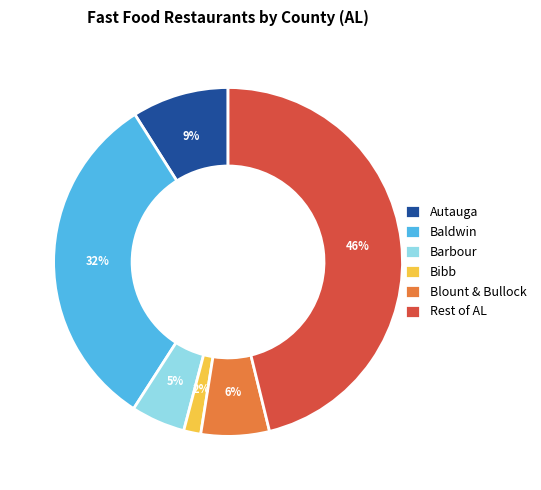

Approximately how many times larger is the value at Barbour compared to Blount & Bullock?

0.8